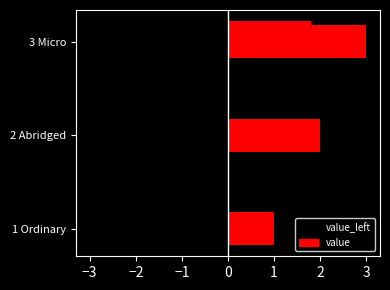

At how many categories does at least one series exceed 0?

3